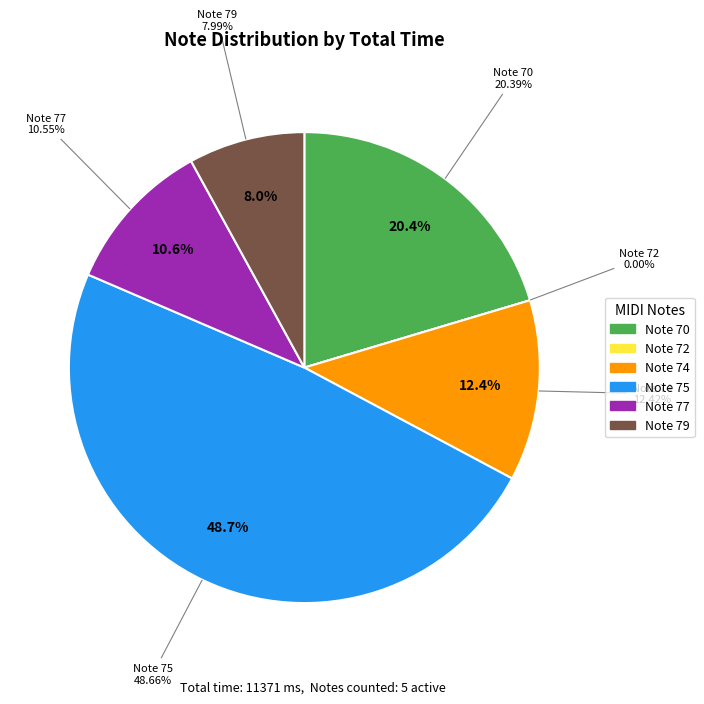

Which slice is the smallest?

72